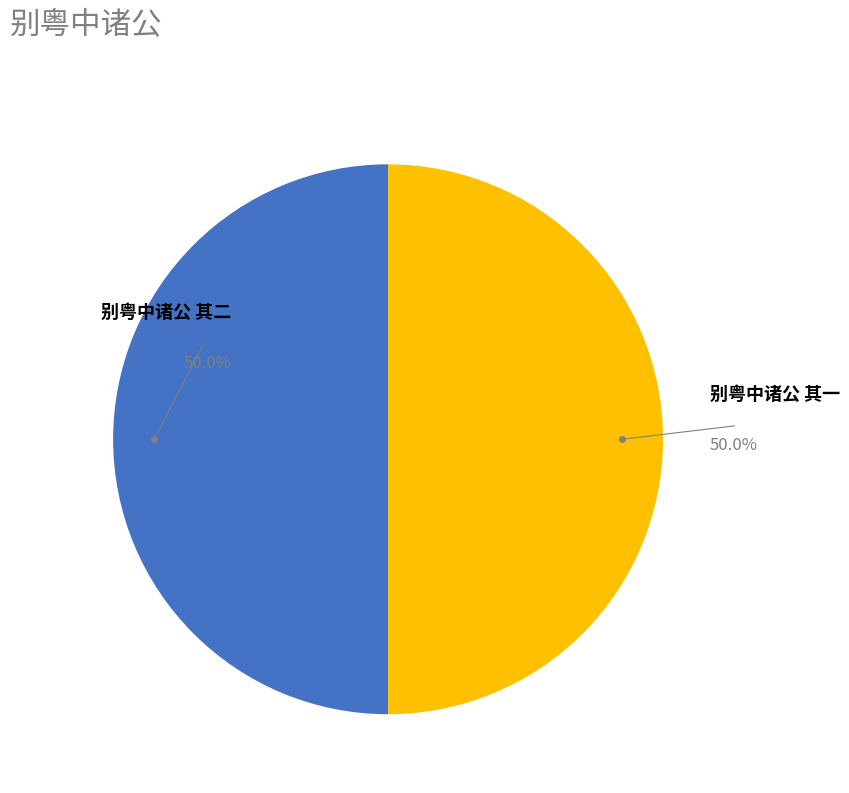

What percentage do 别粤中诸公 其二 and 别粤中诸公 其一 together represent?

100.0%